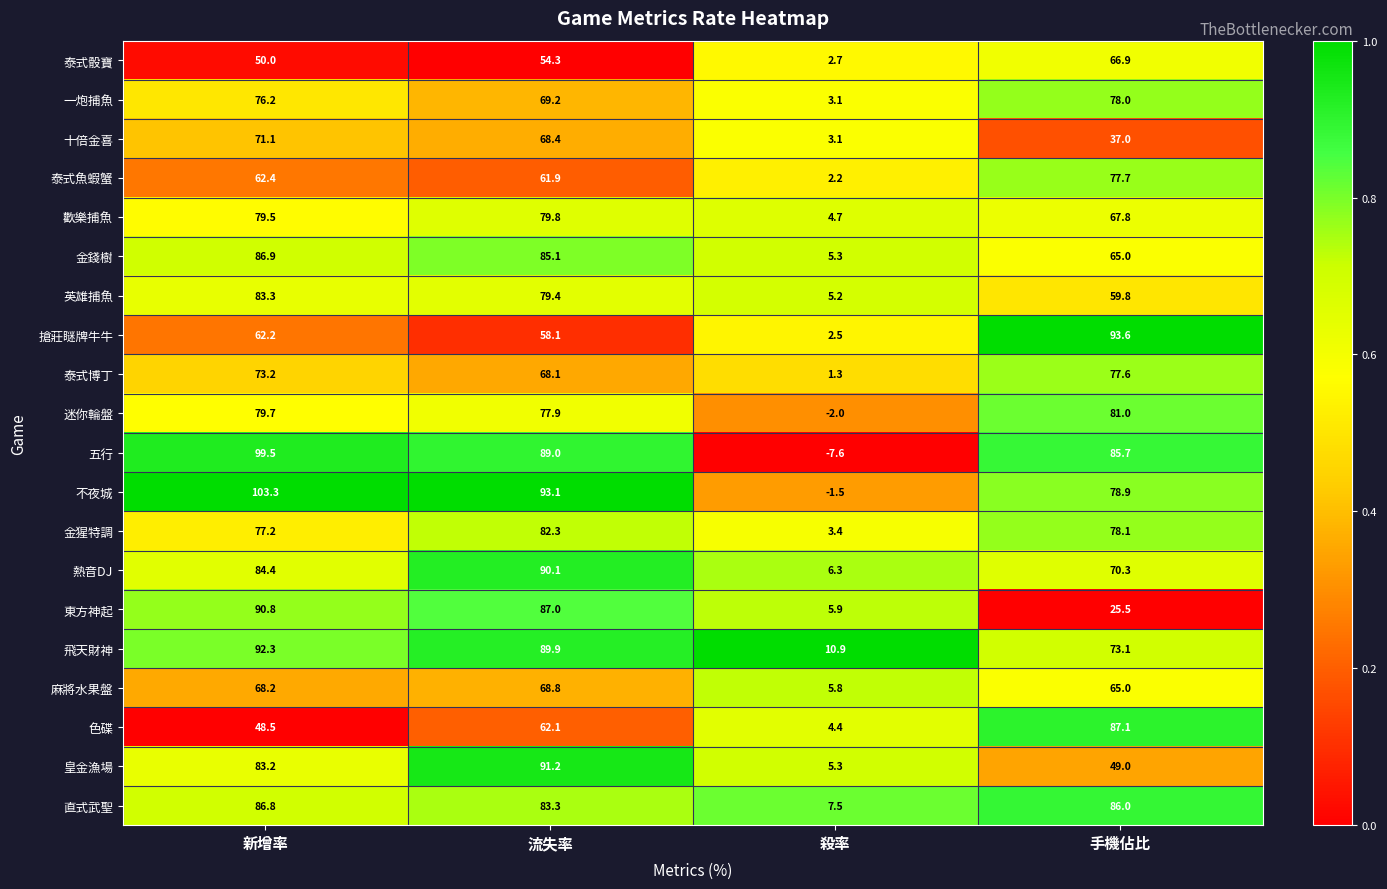

What is the lowest value of the 不夜城 series?

-1.5